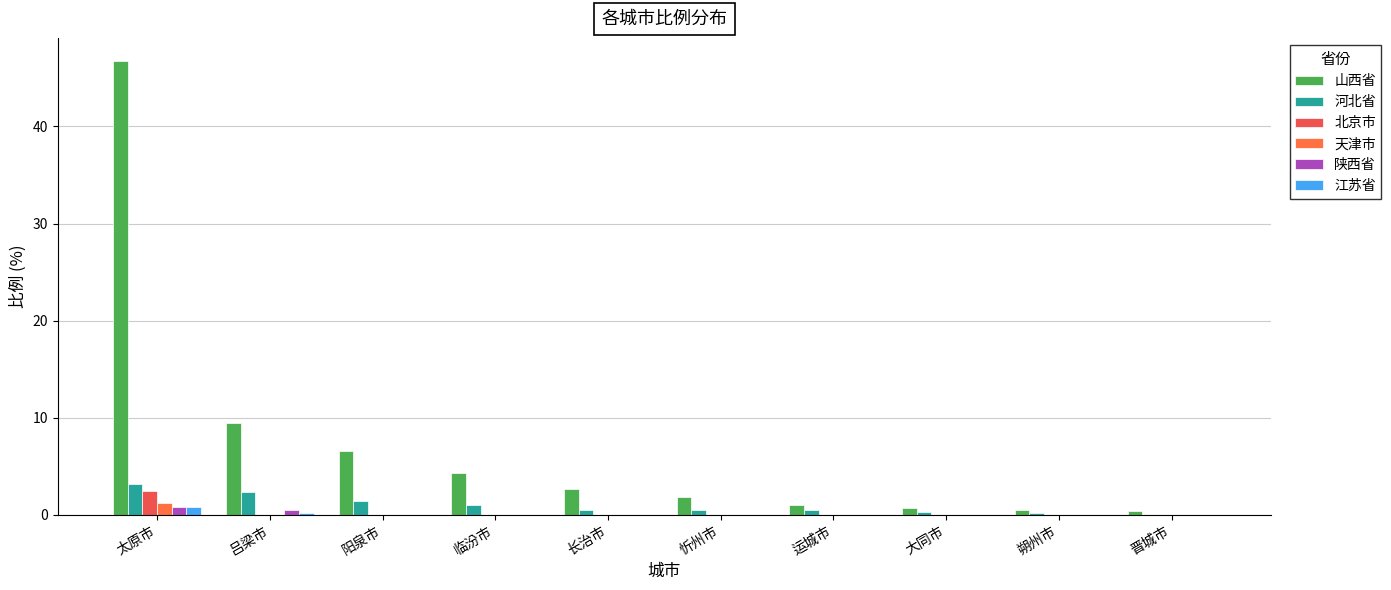

Count the 天津市 values in the range 0 to 1.

9